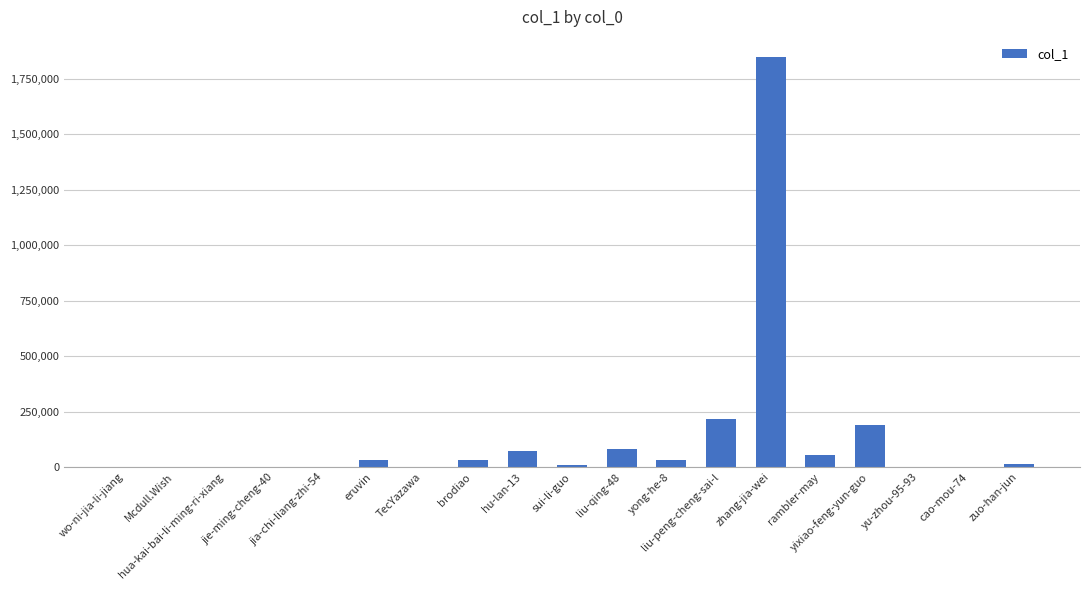

What is the sum of all values?

2585554